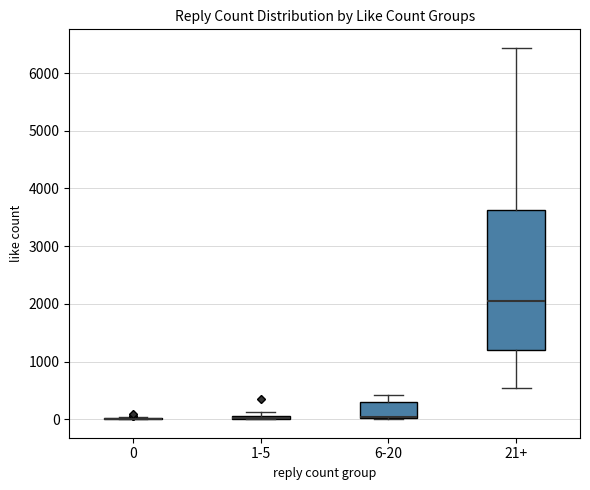

Comparing the boxes themselves (not the whiskers), which one is the tallest?

21+